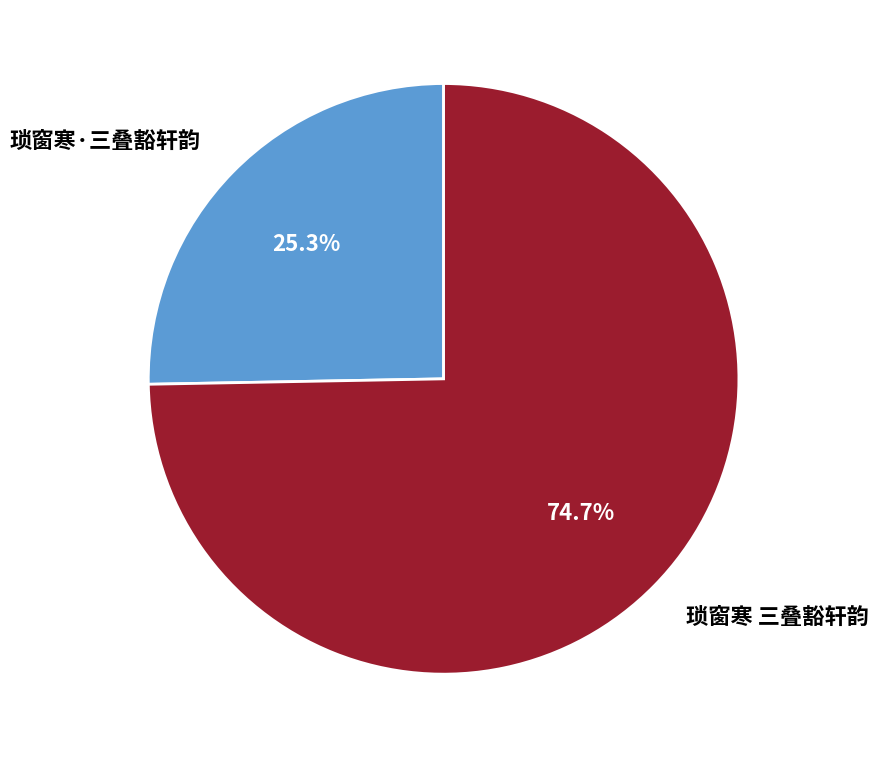

To the nearest percent, what is the combined percentage of 琐窗寒·三叠豁轩韵 and 琐窗寒 三叠豁轩韵?

100%